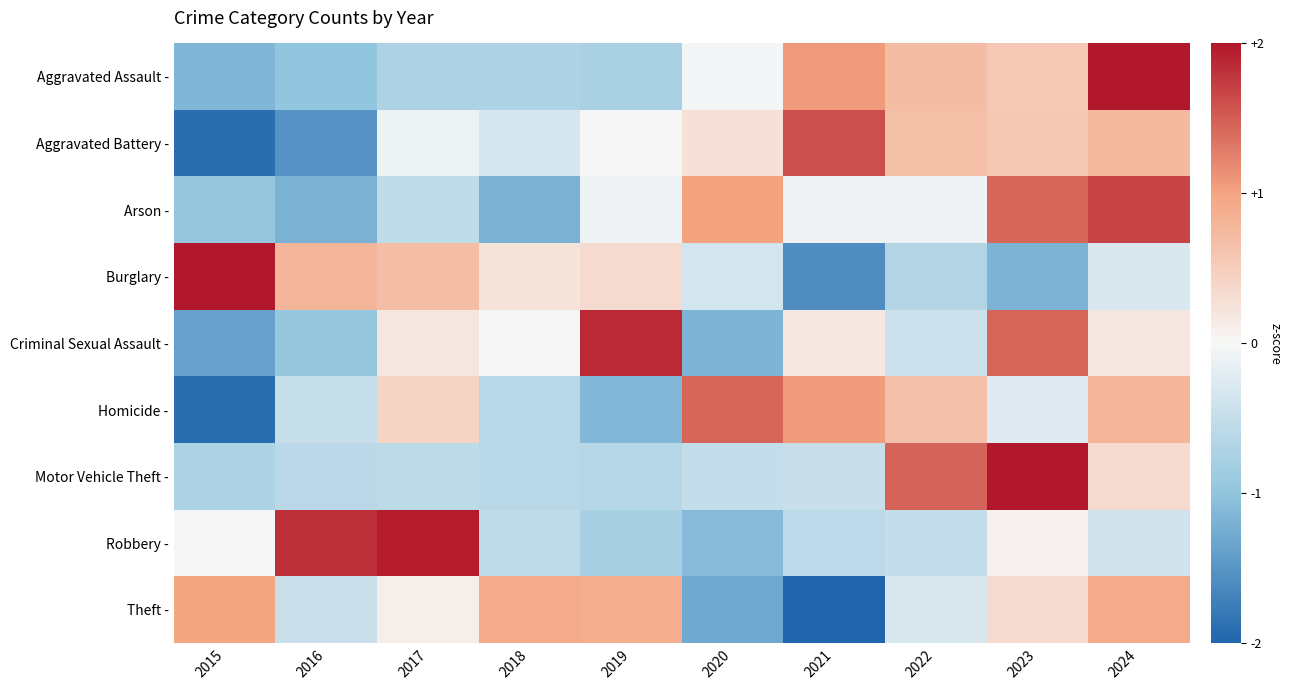

Reading left to right, transcribe all the data shown in this chart.

Aggravated Assault -: 2015=-1.2	2016=-1.0	2017=-0.7	2018=-0.7	2019=-0.8	2020=-0.0	2021=1.1	2022=0.7	2023=0.6	2024=2.0
Aggravated Battery -: 2015=-1.9	2016=-1.5	2017=-0.1	2018=-0.3	2019=0.0	2020=0.3	2021=1.6	2022=0.7	2023=0.6	2024=0.7
Arson -: 2015=-1.0	2016=-1.2	2017=-0.5	2018=-1.2	2019=-0.1	2020=1.0	2021=-0.1	2022=-0.1	2023=1.5	2024=1.7
Burglary -: 2015=2.0	2016=0.8	2017=0.7	2018=0.2	2019=0.3	2020=-0.3	2021=-1.6	2022=-0.7	2023=-1.2	2024=-0.3
Criminal Sexual Assault -: 2015=-1.4	2016=-0.9	2017=0.2	2018=-0.0	2019=1.9	2020=-1.2	2021=0.2	2022=-0.4	2023=1.5	2024=0.2
Homicide -: 2015=-1.9	2016=-0.5	2017=0.4	2018=-0.6	2019=-1.1	2020=1.4	2021=1.1	2022=0.7	2023=-0.2	2024=0.8
Motor Vehicle Theft -: 2015=-0.7	2016=-0.6	2017=-0.6	2018=-0.6	2019=-0.6	2020=-0.5	2021=-0.5	2022=1.5	2023=2.3	2024=0.3
Robbery -: 2015=0.0	2016=1.8	2017=2.0	2018=-0.5	2019=-0.8	2020=-1.1	2021=-0.6	2022=-0.5	2023=0.1	2024=-0.4
Theft -: 2015=1.0	2016=-0.4	2017=0.1	2018=0.9	2019=0.9	2020=-1.3	2021=-2.1	2022=-0.3	2023=0.3	2024=0.9